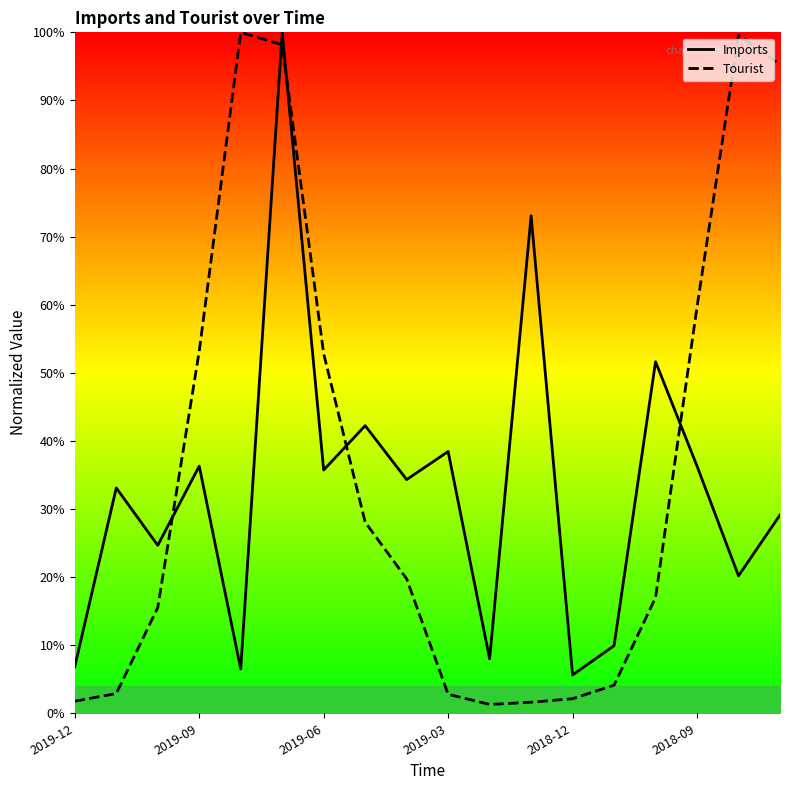

What is the difference between the maximum and minimum values in the Imports series?

0.9